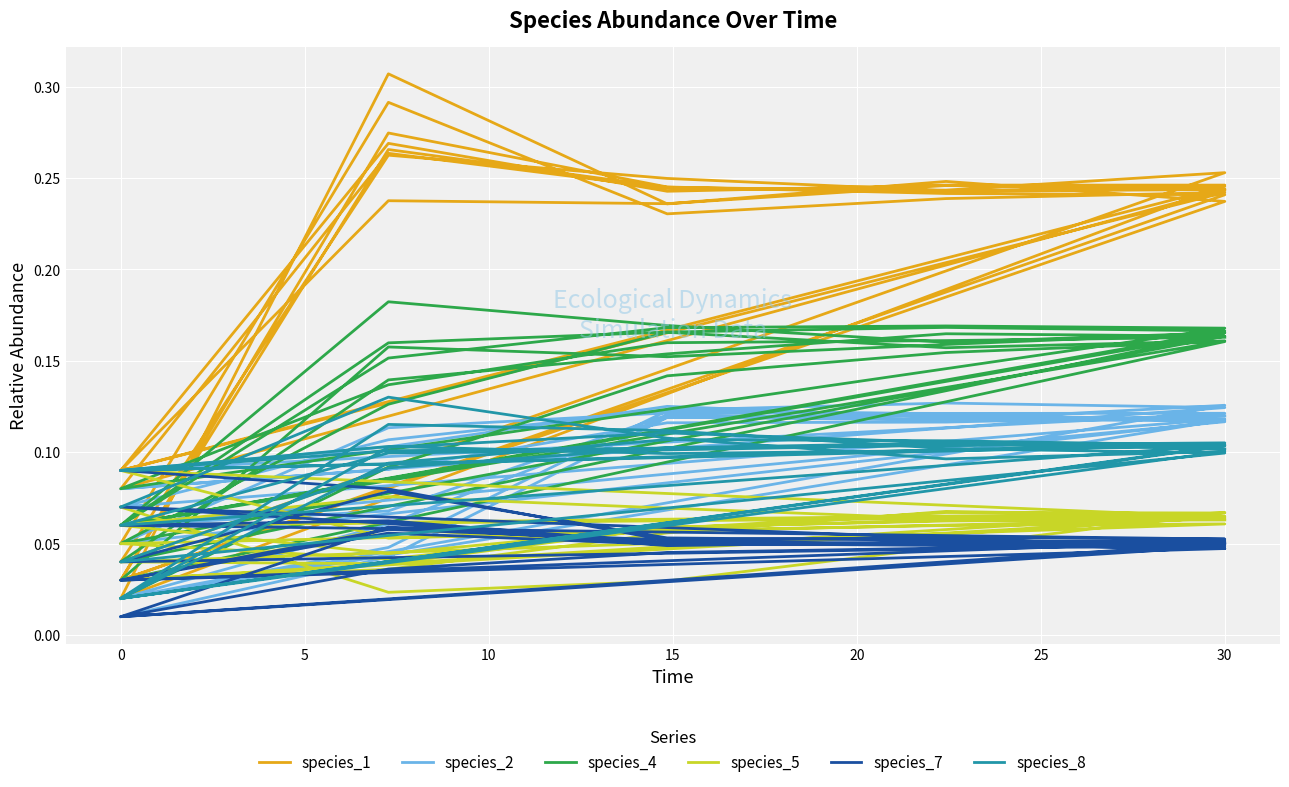

Is the value of species_5 at 35 greater than the value of species_1 at 32?

No